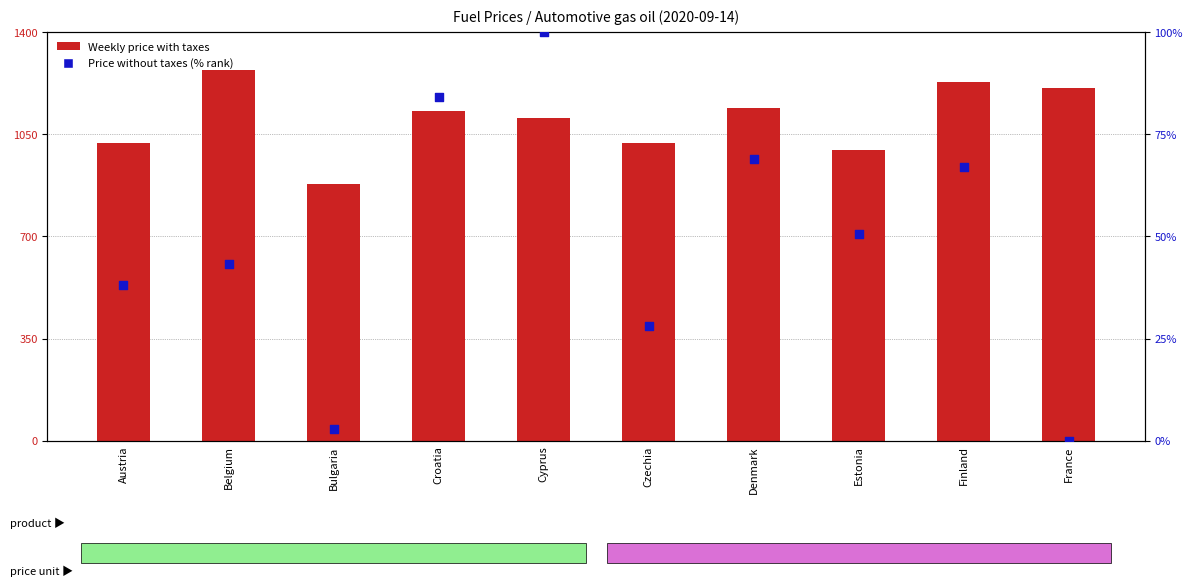

Is the value of Weekly price with taxes at Denmark greater than the value of Weekly price without taxes (normalized) at Belgium?

Yes